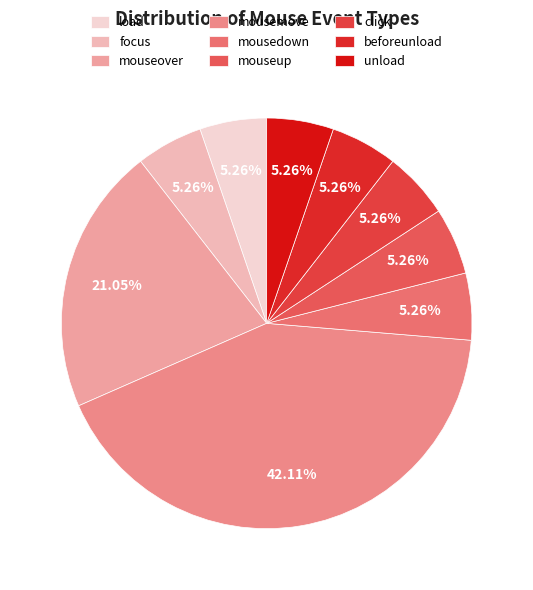

Which category has the smallest portion of the pie?

load